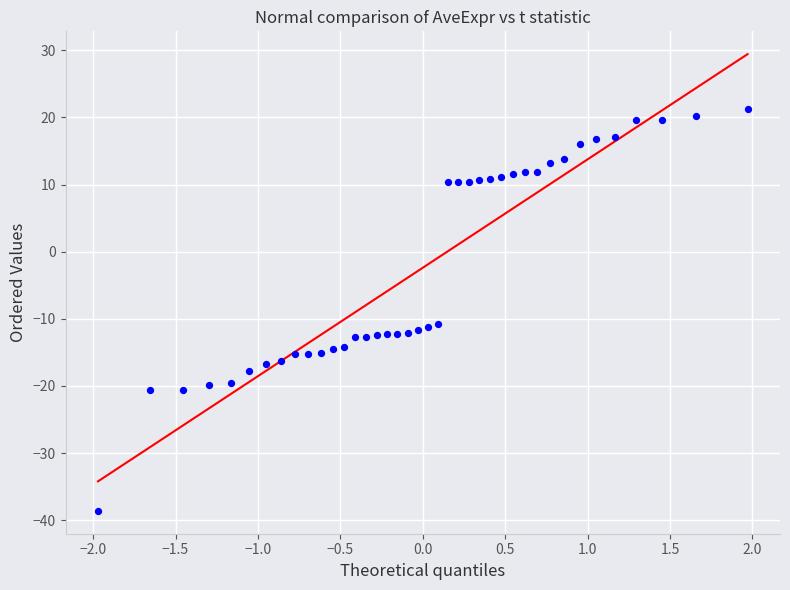

What is the range of Y values (max minus min)?

59.9